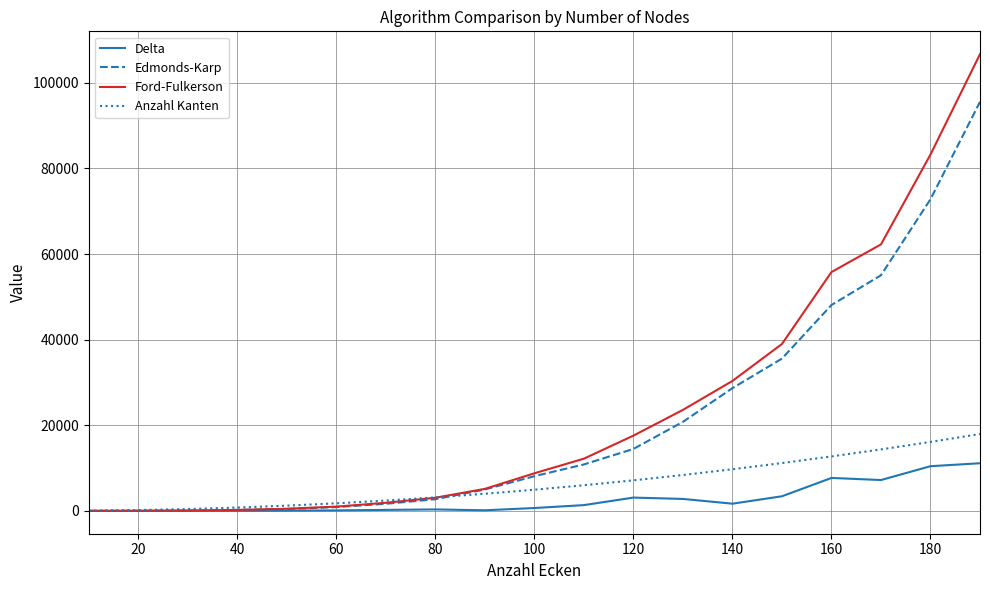

Which series has the largest range (max minus min)?

Ford-Fulkerson